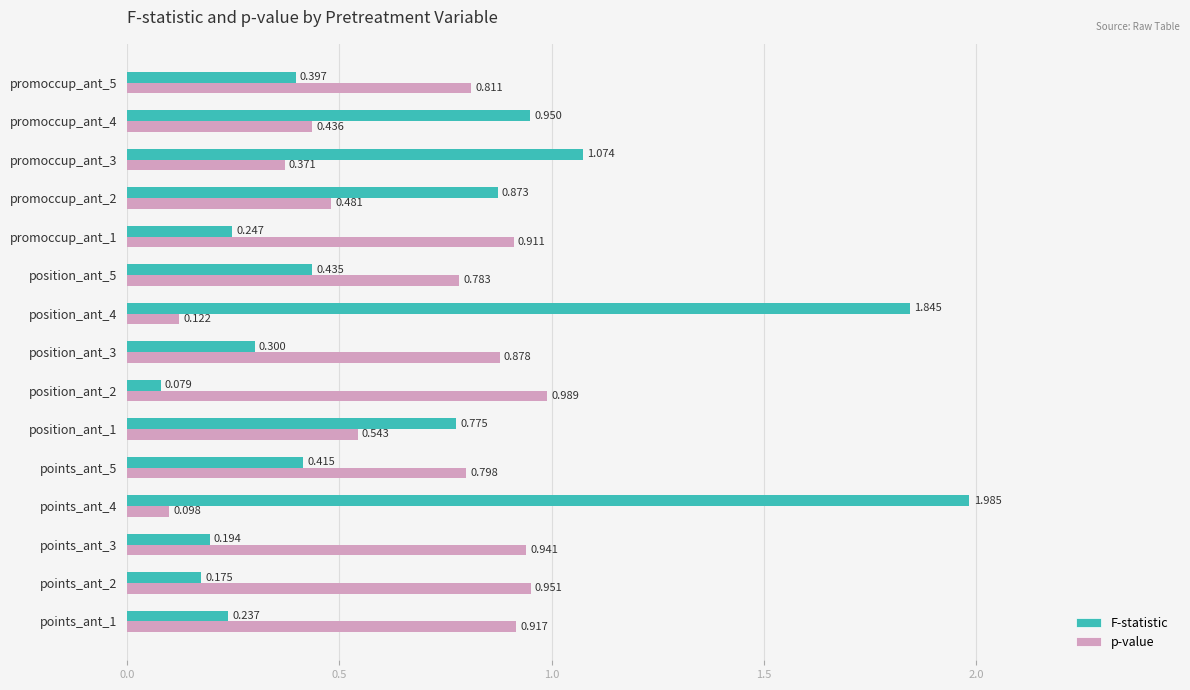

Rank the series by their average value, from highest to lowest.

p-value, F-statistic